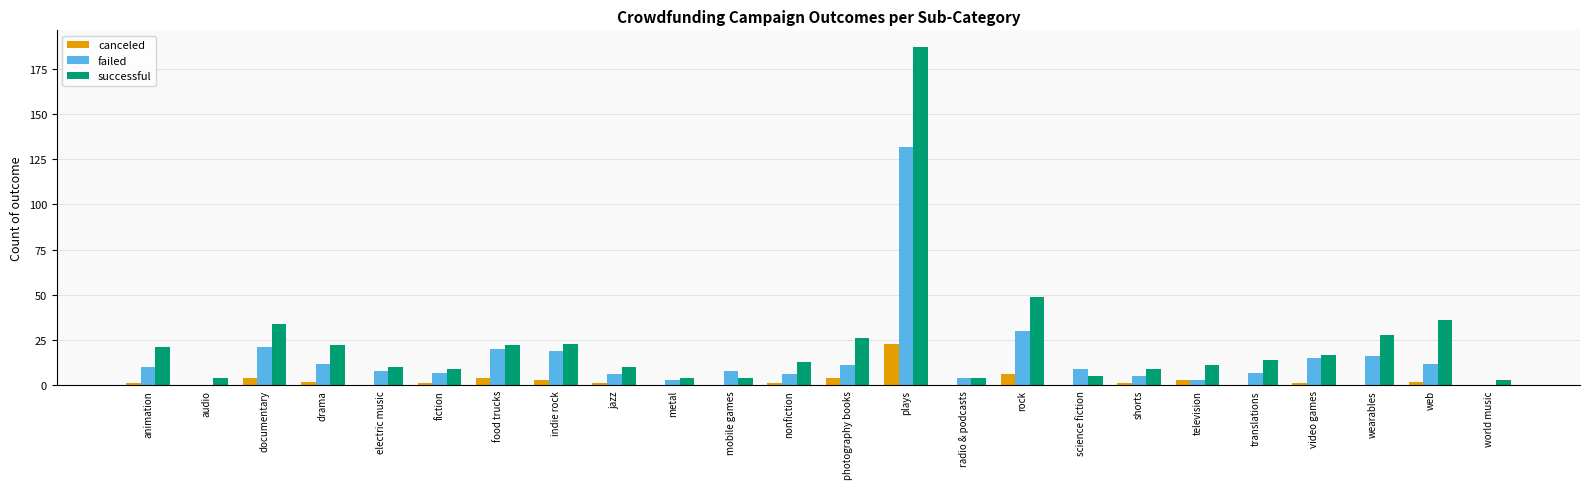

The value of successful at indie rock is 23. True or false?

True